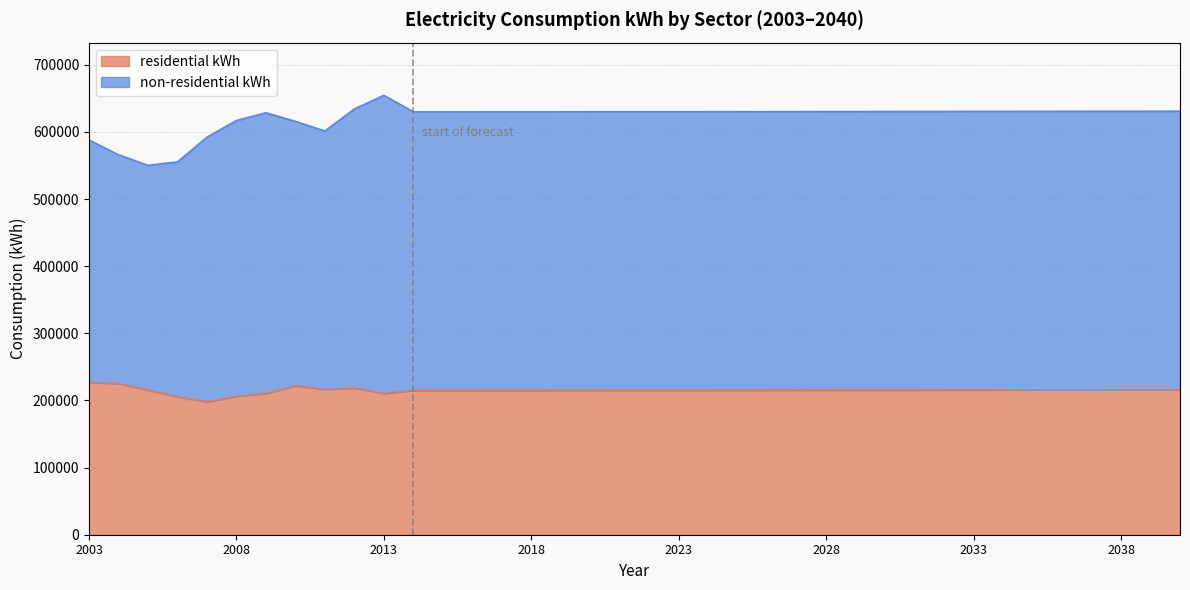

Where is the data nearest to the value 212584?

2013